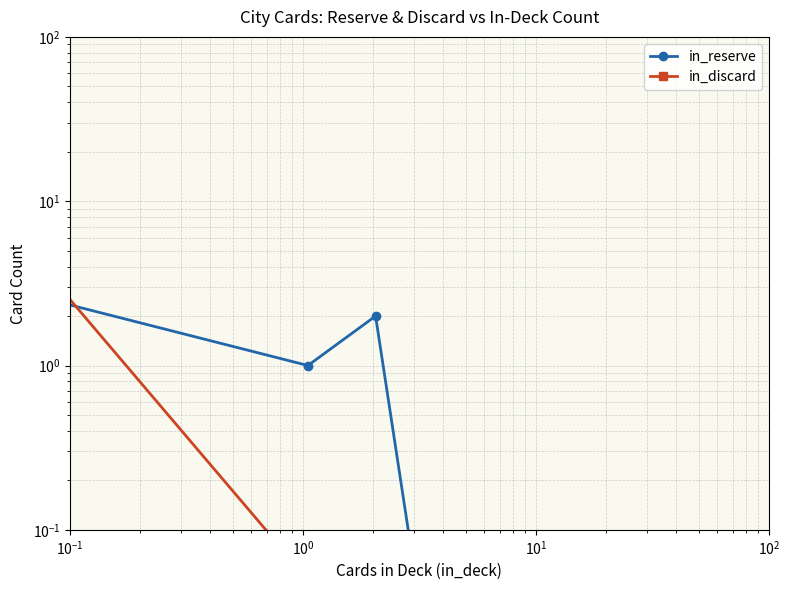

How many data points in in_reserve are less than 2?

2